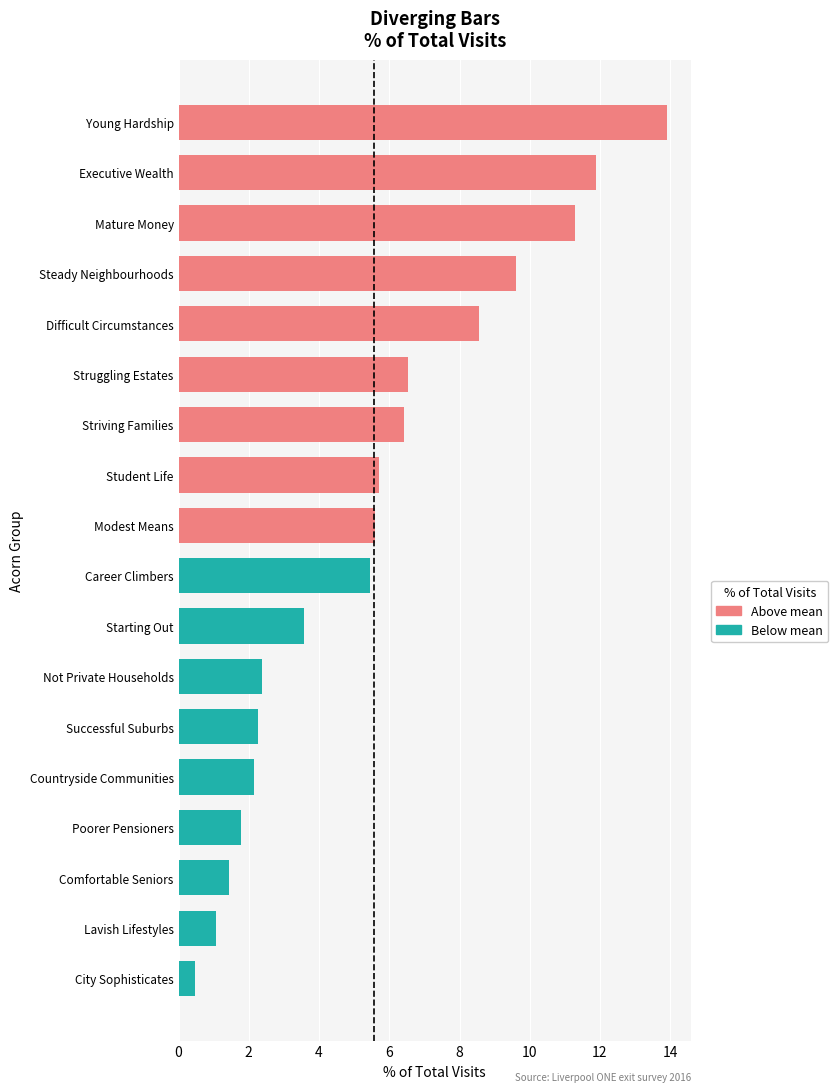

The value of Above mean at Modest Means is 5.6. True or false?

True